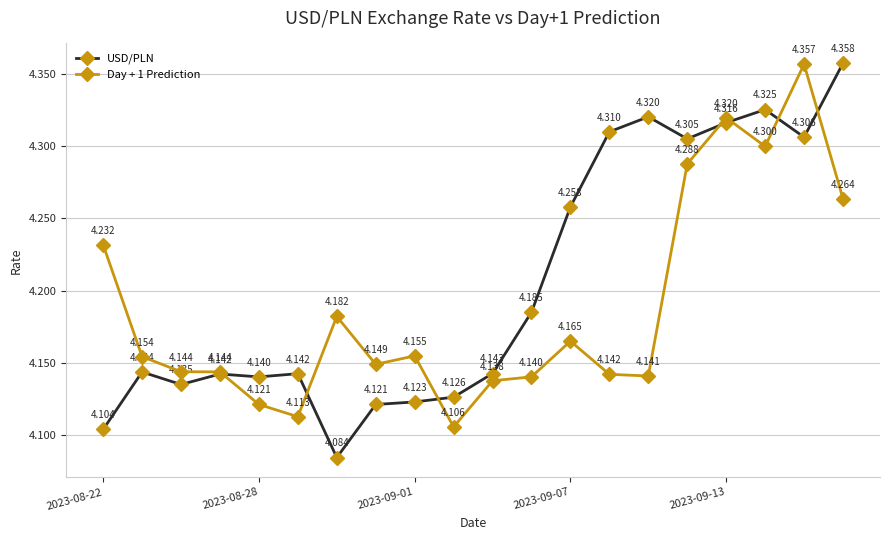

True or false: Day + 1 Prediction has more than 1 interior local peaks.

True